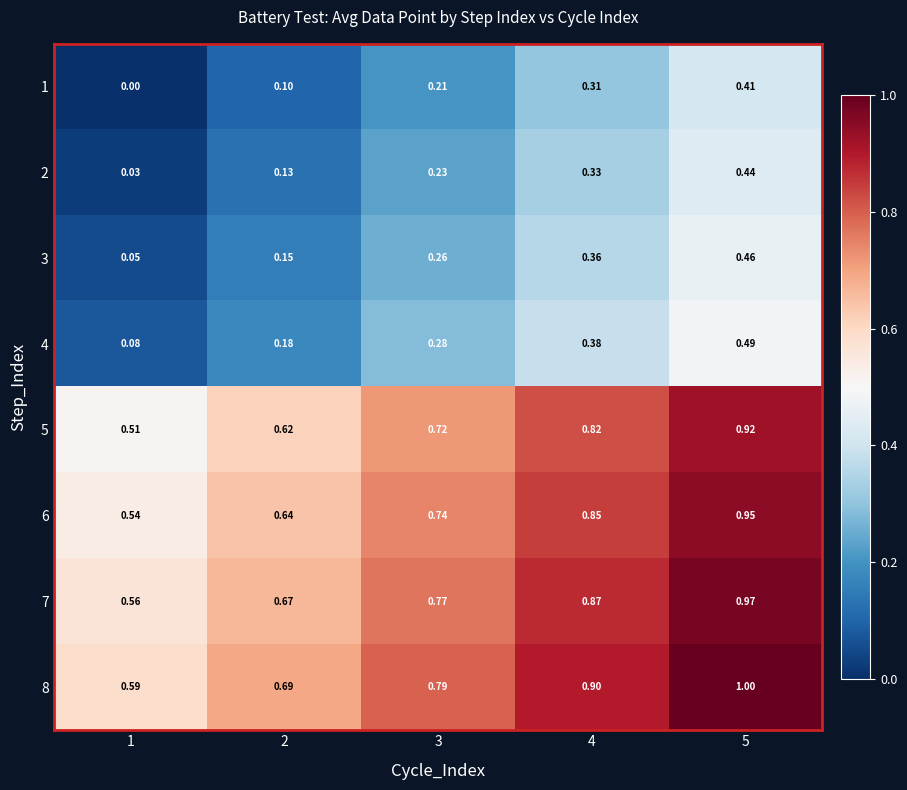

At 4, list the series in order from largest to smallest.

8, 7, 6, 5, 4, 3, 2, 1